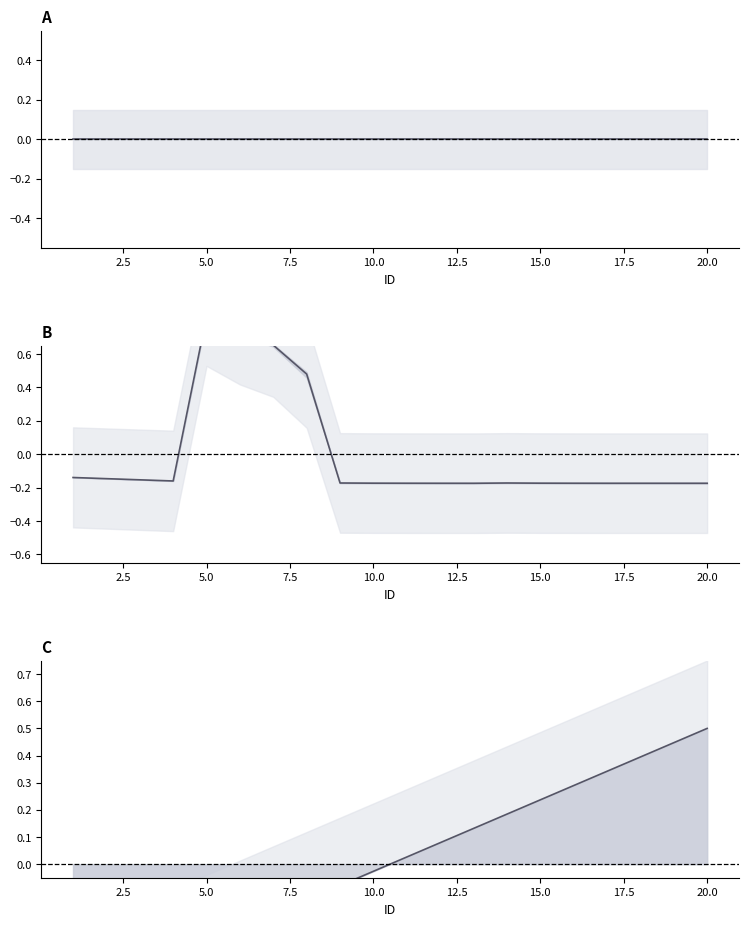

Is it true that award_id equals -0.0 at 17.5?

False